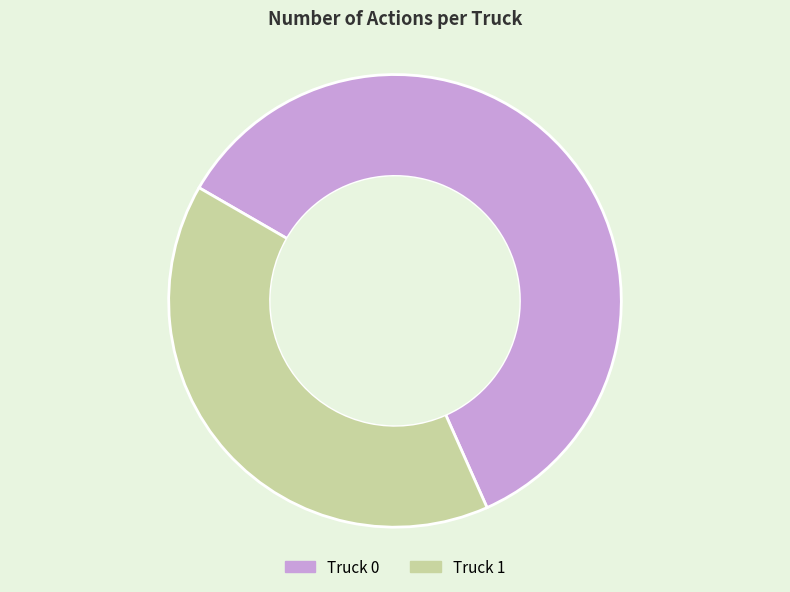

True or false: Truck 1 accounts for 40% of the total.

True